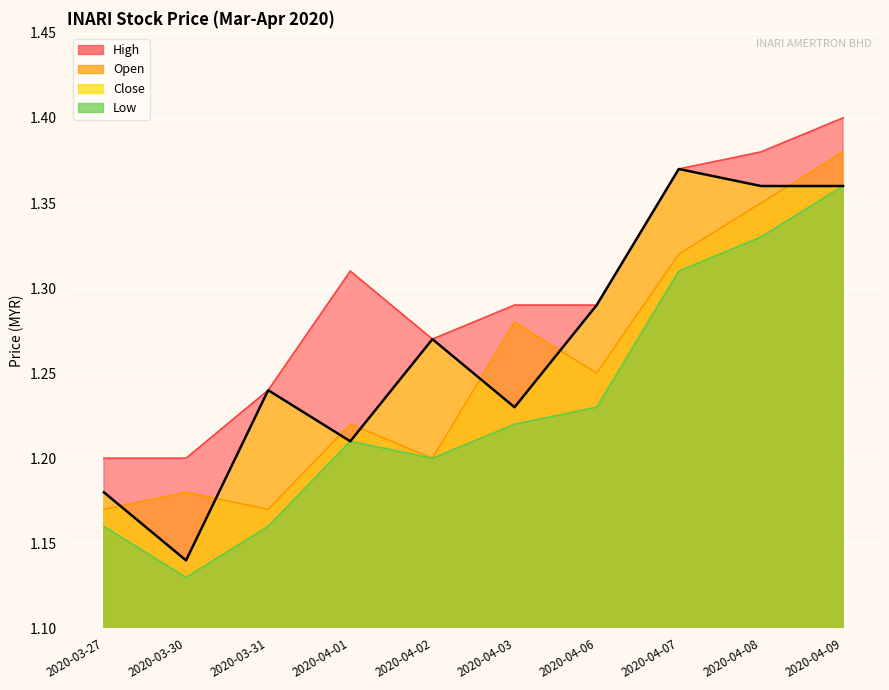

What is the value of the close point at the 6th from the left?

1.2